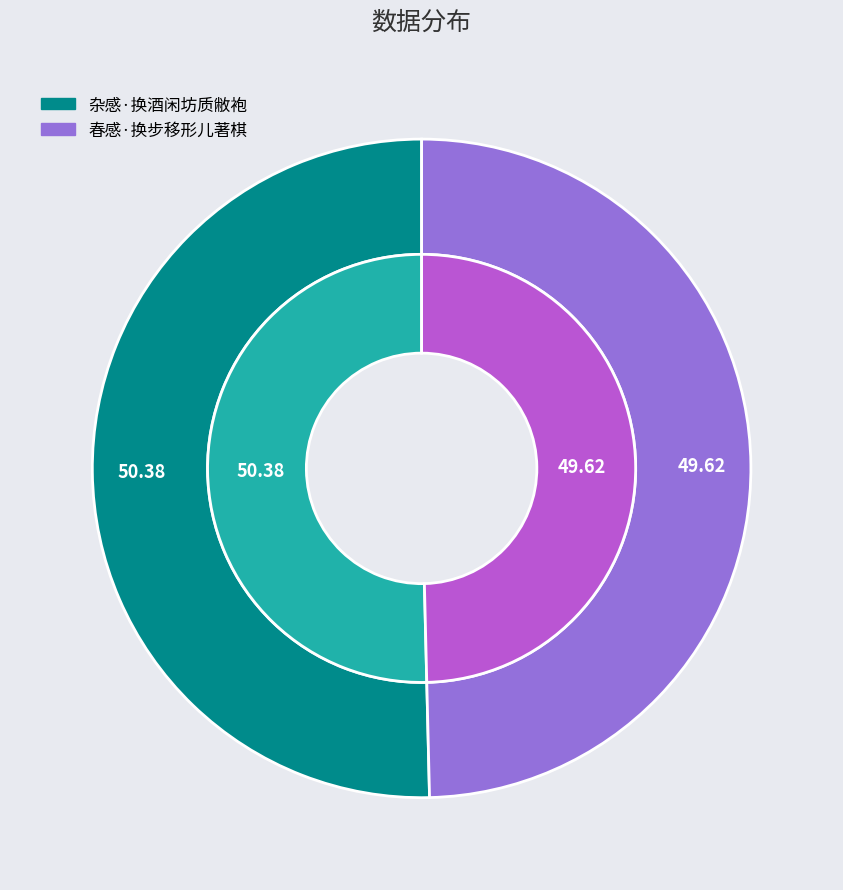

Is 杂感·换酒闲坊质敝袍 the majority of the pie?

Yes